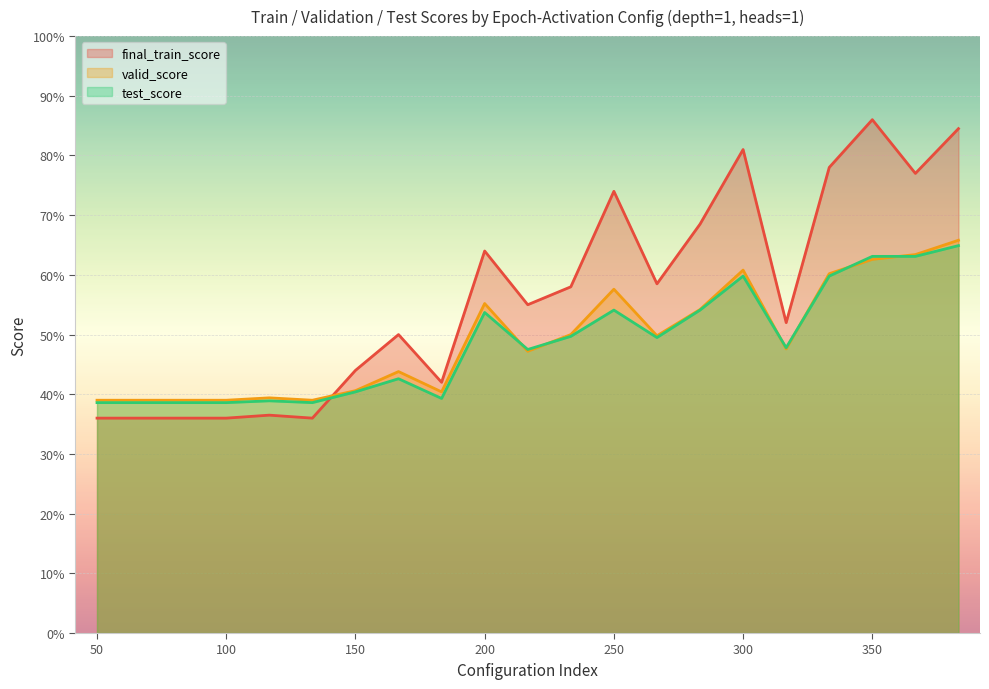

At 50, list the series in order from largest to smallest.

valid_score, test_score, final_train_score